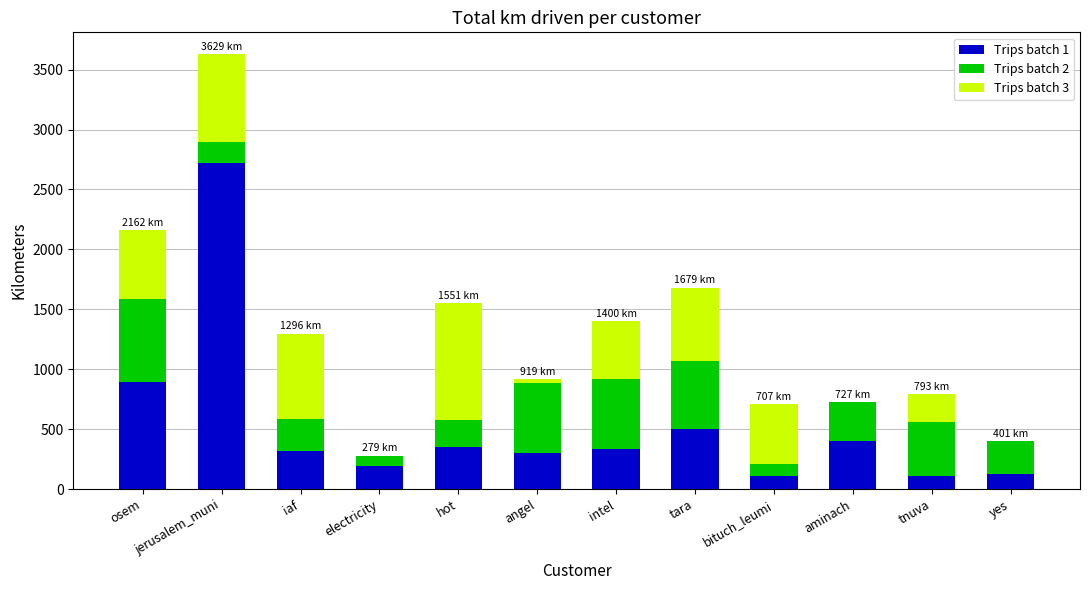

What is the total value across all series at tara?

1679.1